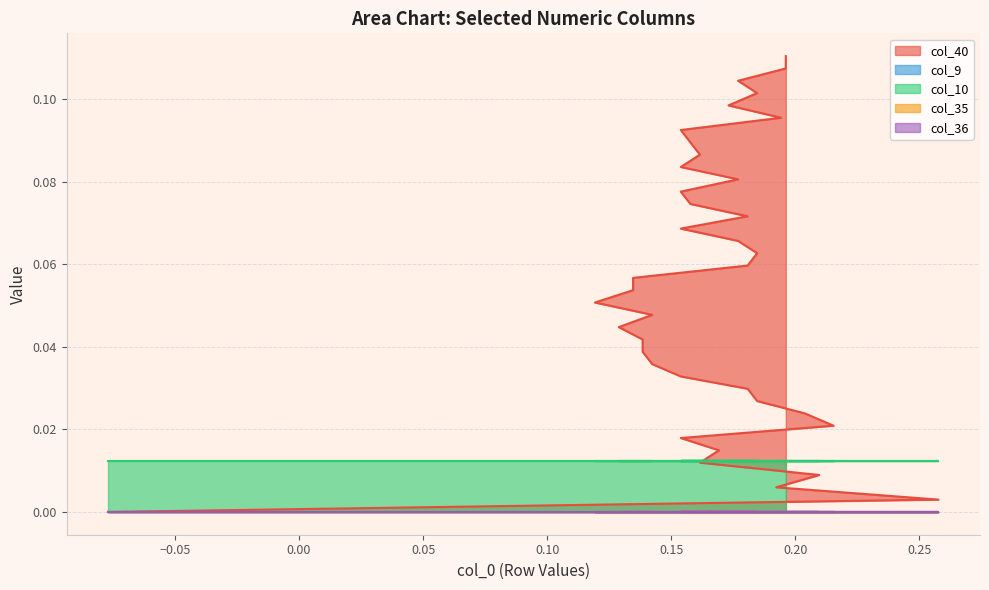

Which has a higher value, 18 or 26?

26